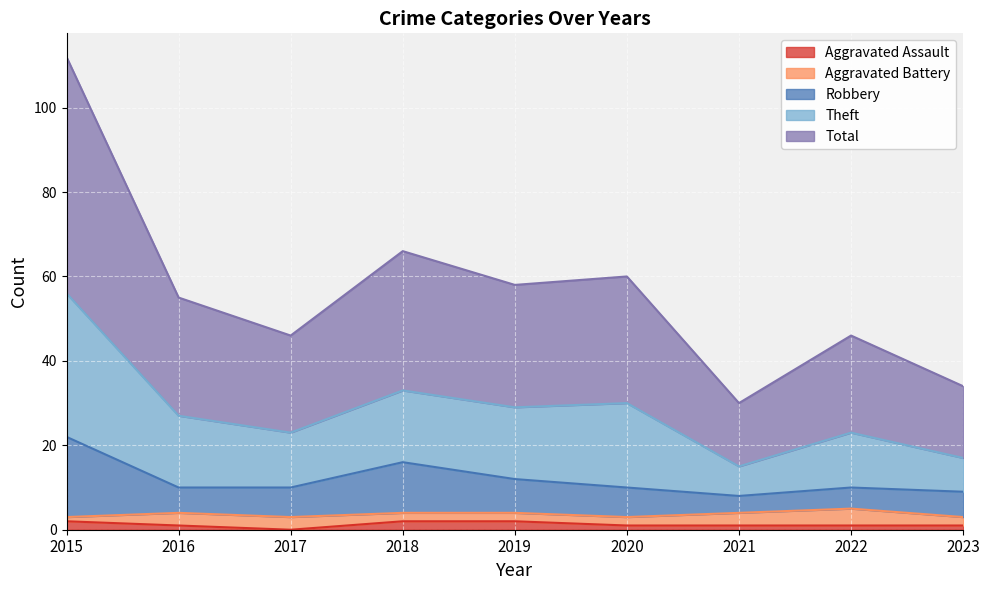

At how many categories does at least one series exceed 111?

1